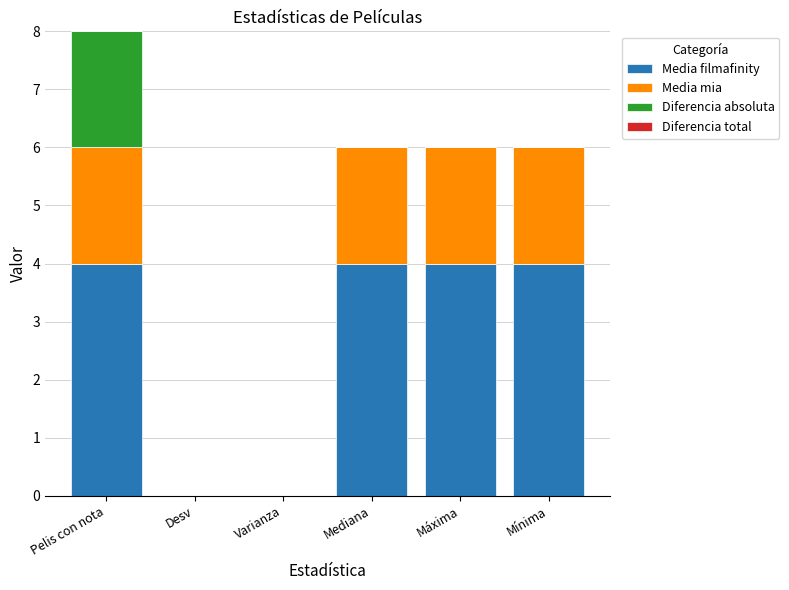

At which category is the sum across all series the highest?

Pelis con nota